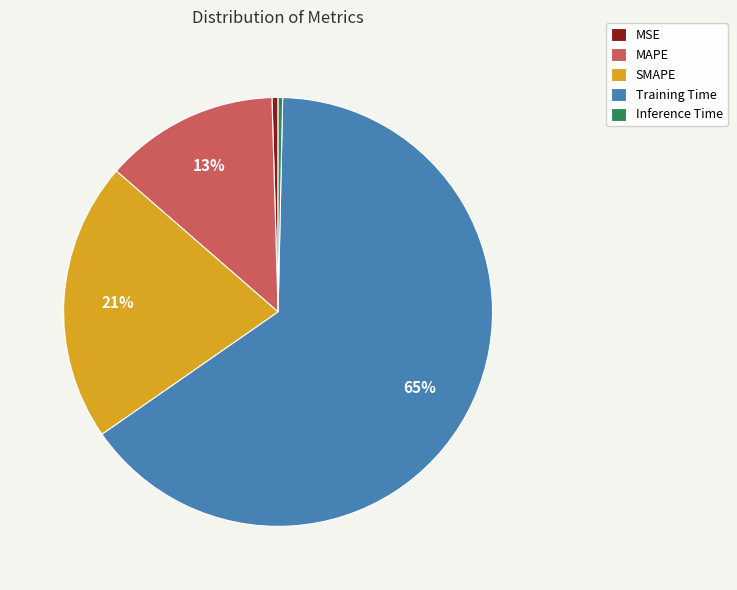

Between MSE and Training Time, which is larger?

Training Time